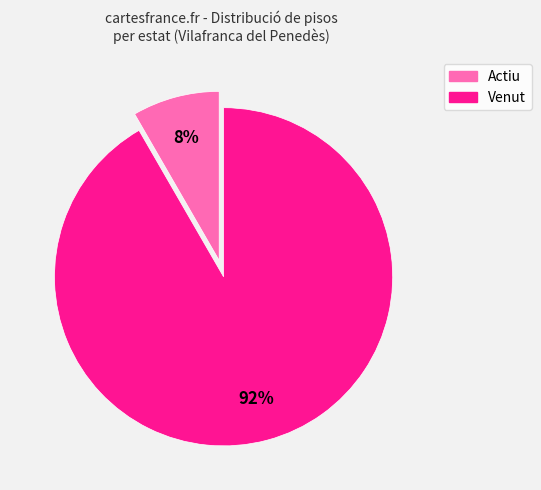

Do Venut and Actiu together represent more than half of the pie?

Yes